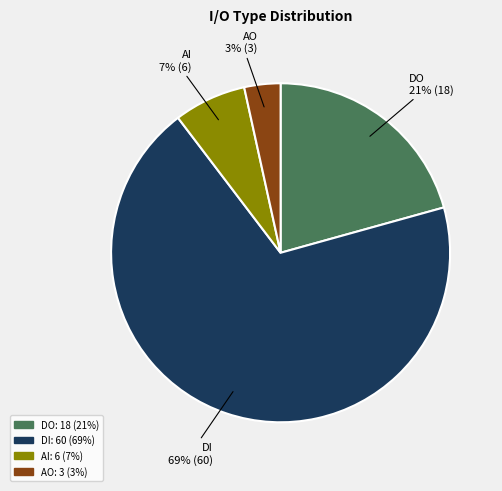

To the nearest percent, what percentage of the pie is DO?

21%